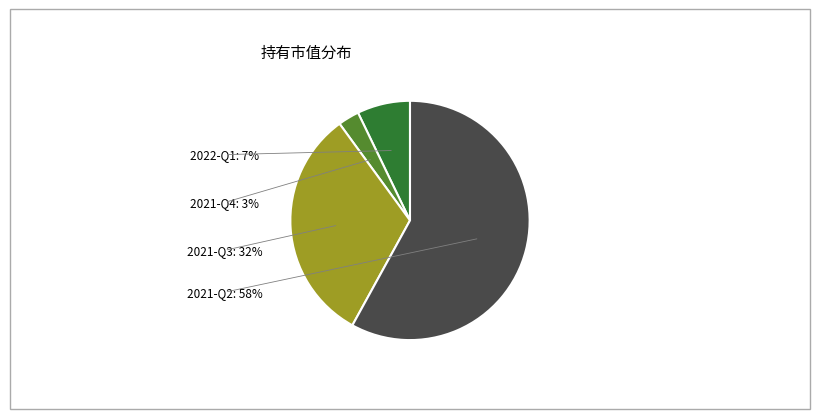

Rank the categories by value from lowest to highest.

2021-Q4, 2022-Q1, 2021-Q3, 2021-Q2